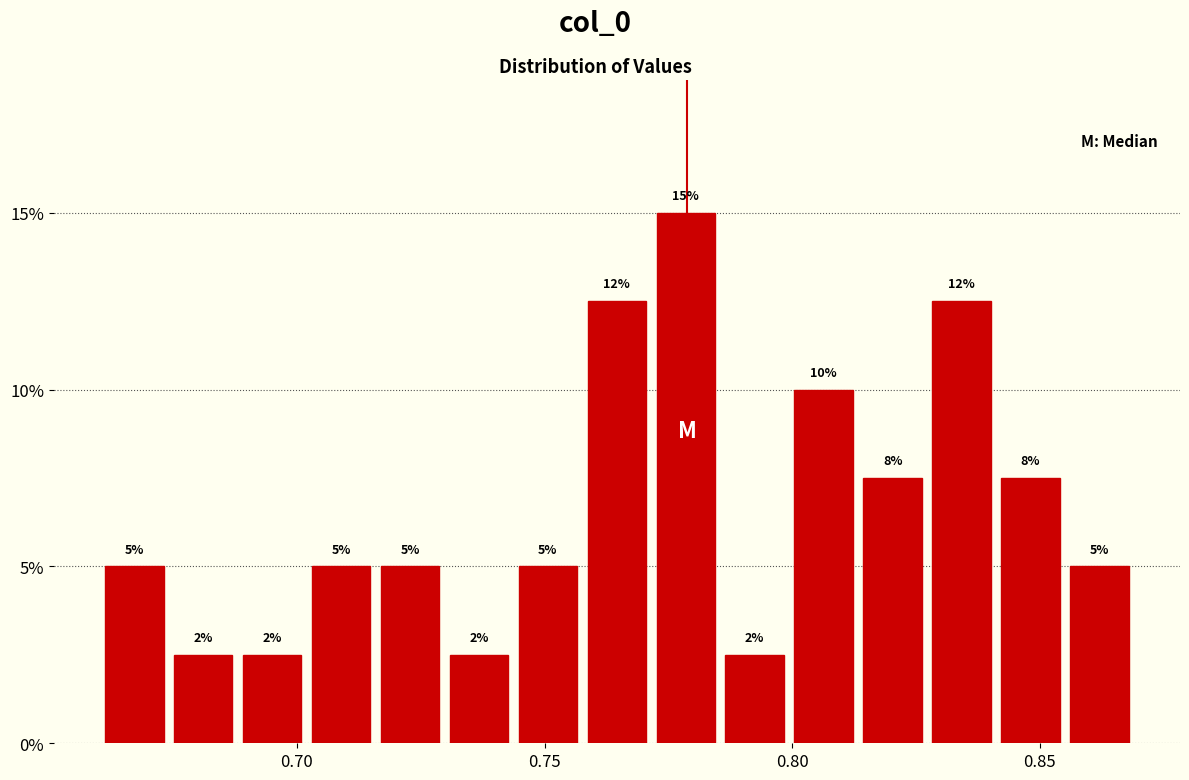

Around what value on the x-axis is the tallest bar? Give the approximate position of its centre, as read against the axis.

0.780